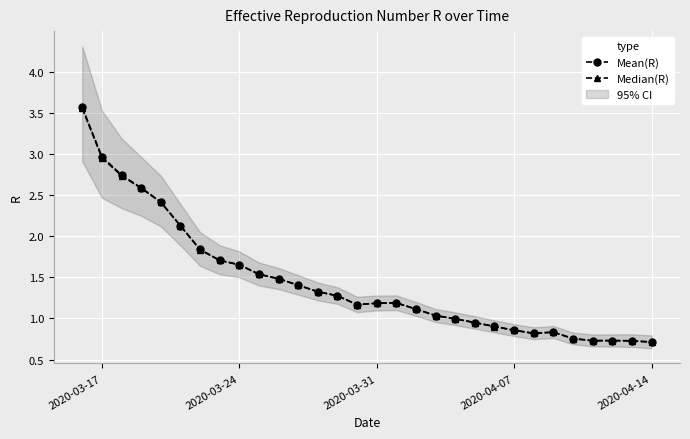

What is the minimum value for Mean(R)?

0.7